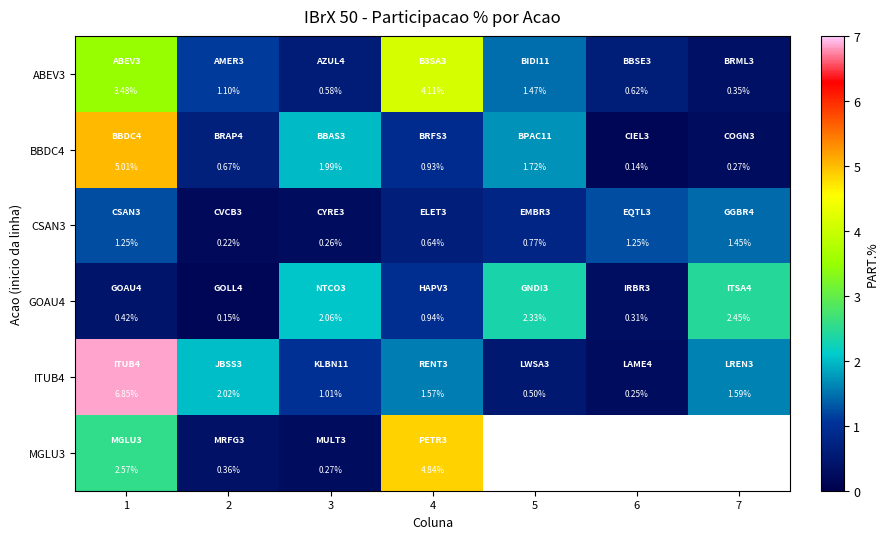

Is the value of GOAU4 at 3 greater than the value of ABEV3 at 4?

No